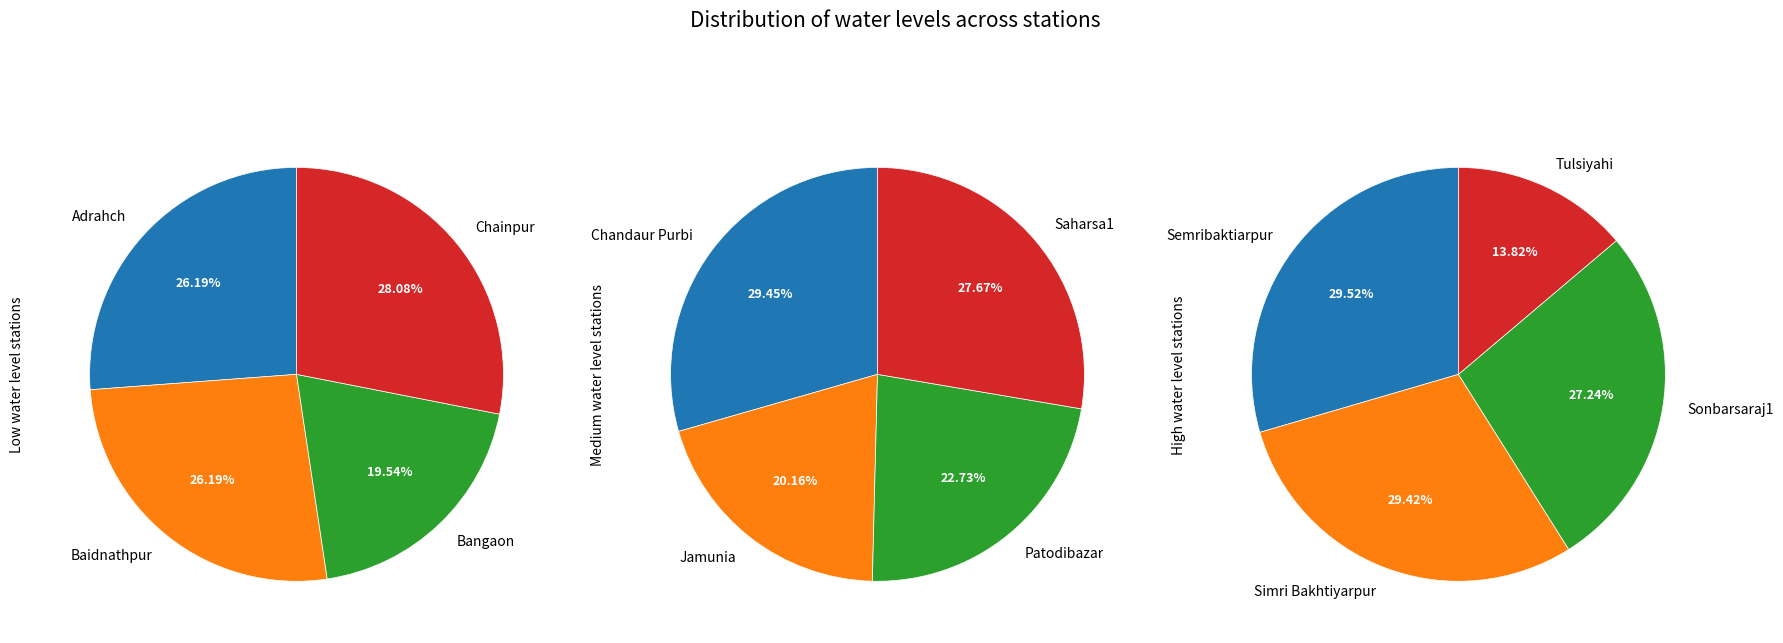

Which slice is the smallest?

Tulsiyahi